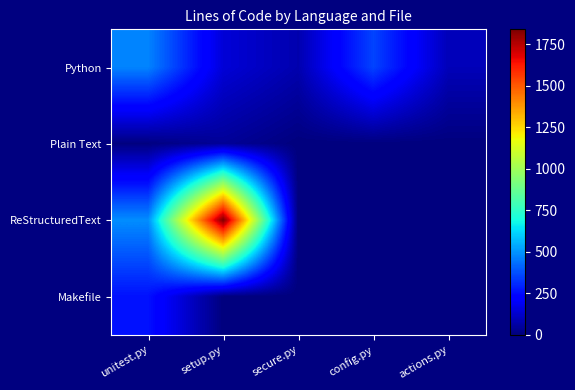

What is the total value across all series at actions.py?

94